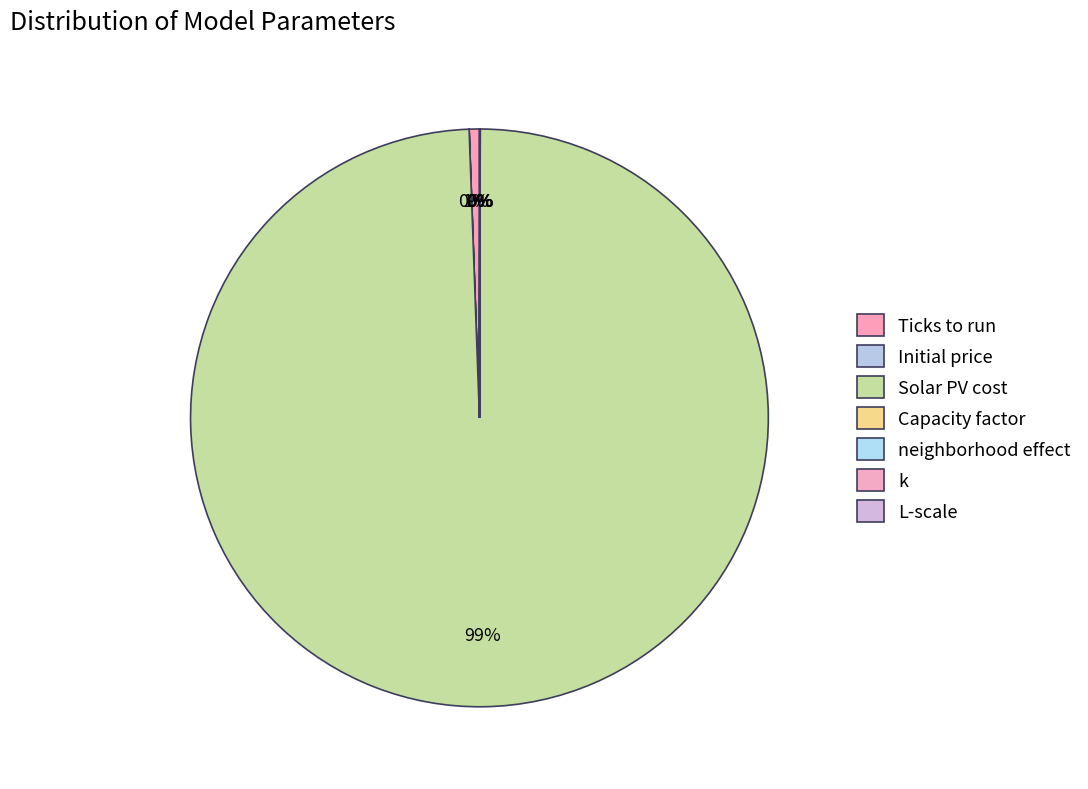

What is the largest slice in the pie chart?

Solar PV cost